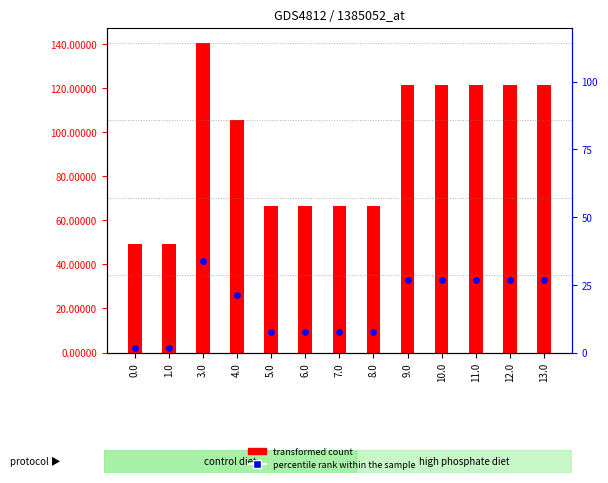

Which series reaches the minimum Y coordinate?

percentile rank within the sample